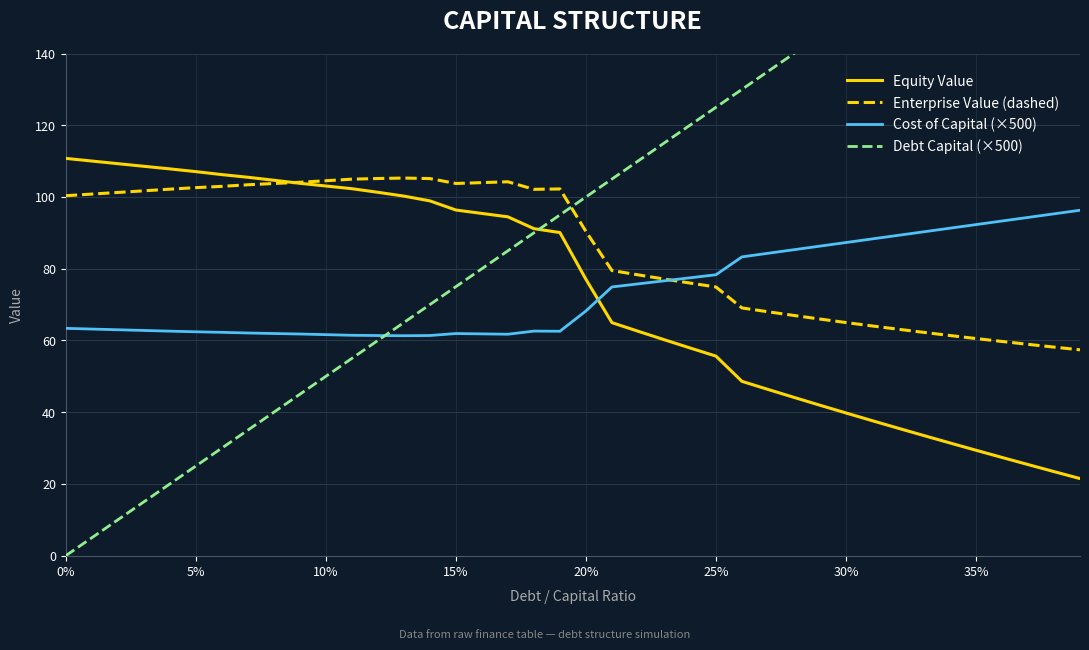

What is the minimum value for Enterprise Value (dashed)?

57.4